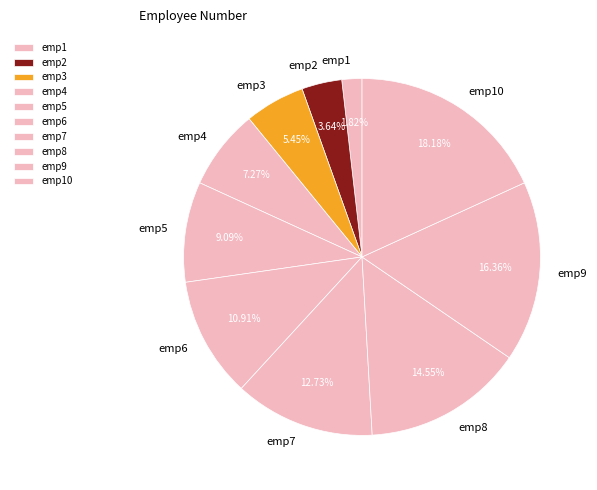

What is the total percentage of emp2 and emp9?

20.0%